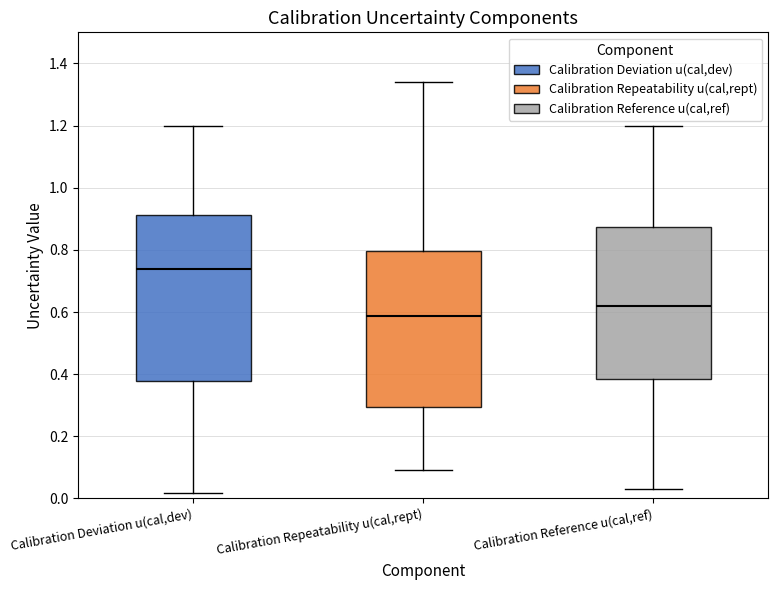

Which box has the highest median line?

Calibration Deviation u(cal,dev)